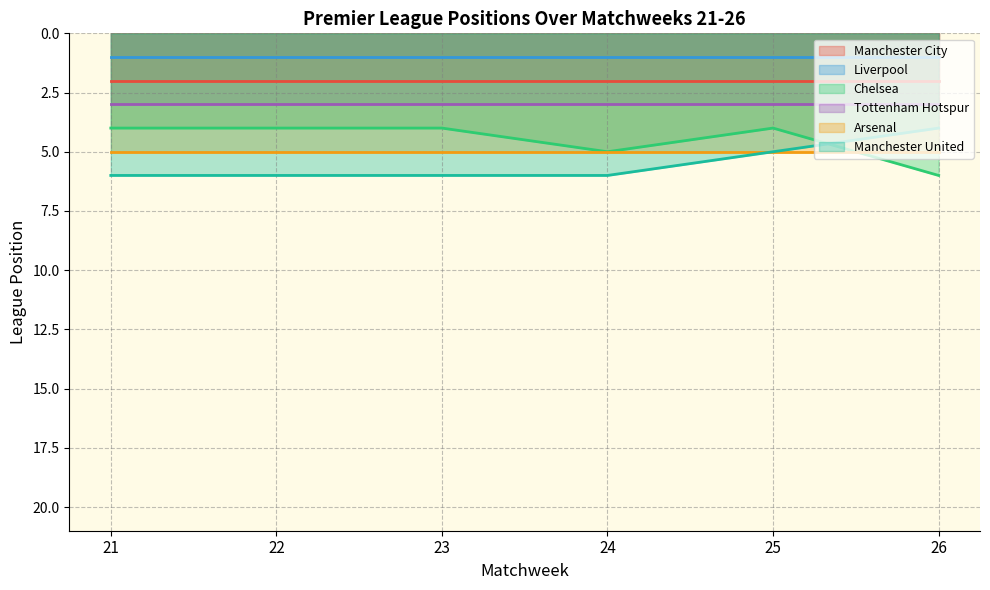

What is the sum of all Manchester City values?

12